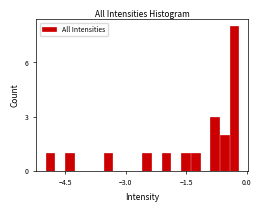

Read against the x-axis, roughly where is the centre of the tallest bar?

-0.4